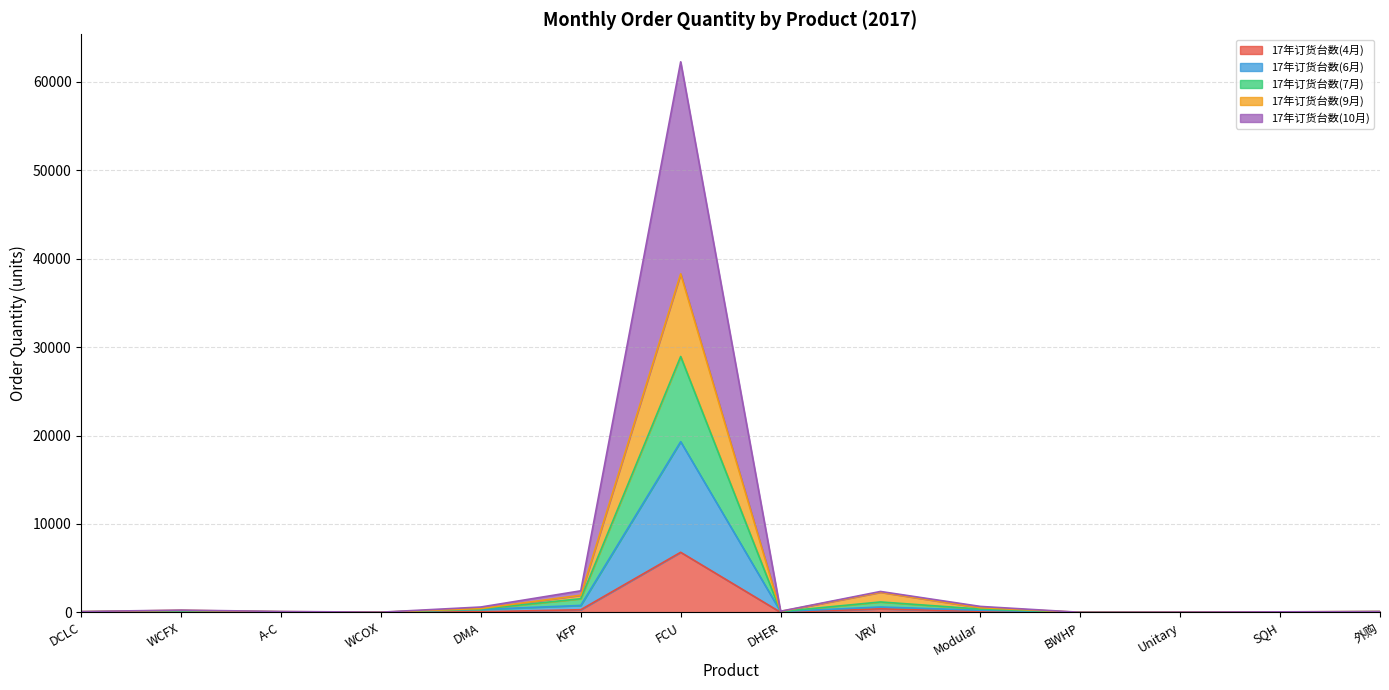

What is the value of the 17年订货台数(6月) point at the 7th from the left?

19307.0